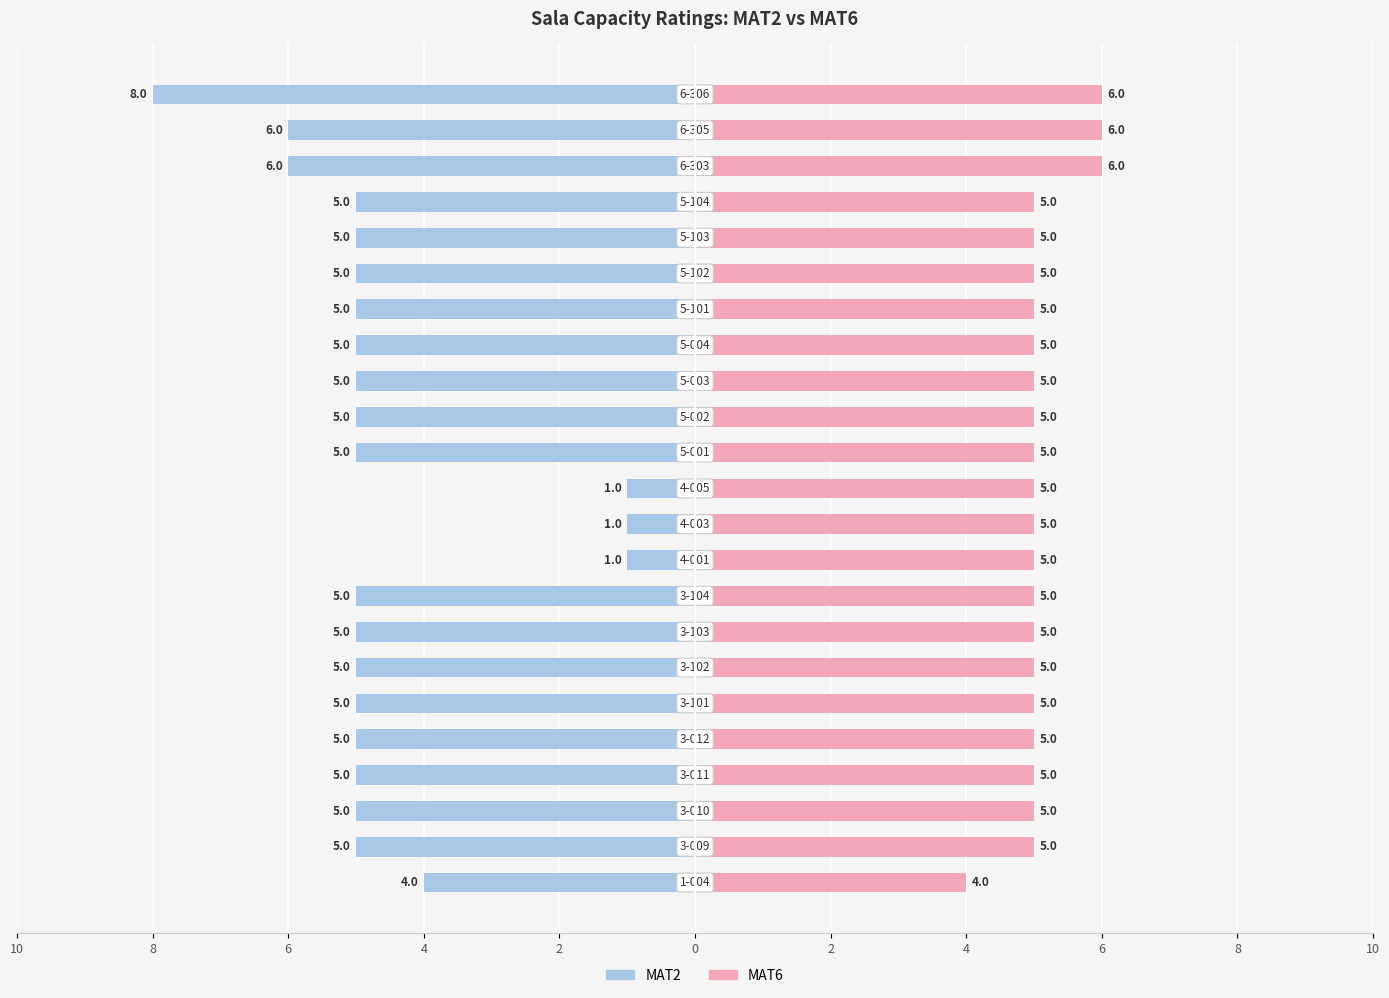

The value of MAT2 at 22 is -5. True or false?

False